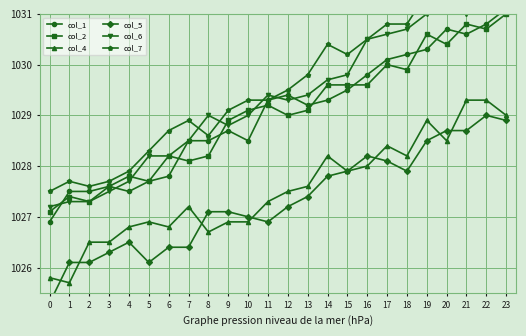

Which series has the largest total across all categories?

col_7